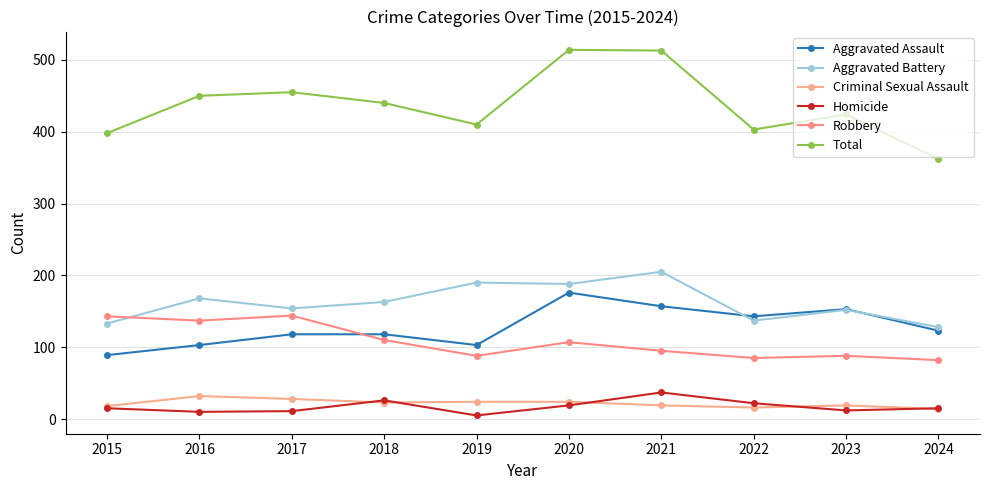

At which label does Aggravated Assault first exceed 123?

2020